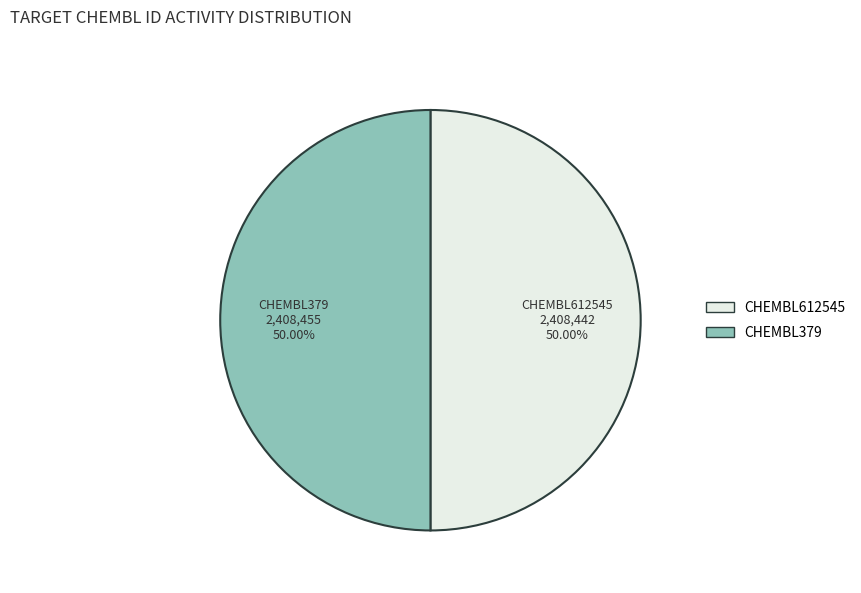

Combined, do CHEMBL379 and CHEMBL612545 account for over 50%?

Yes